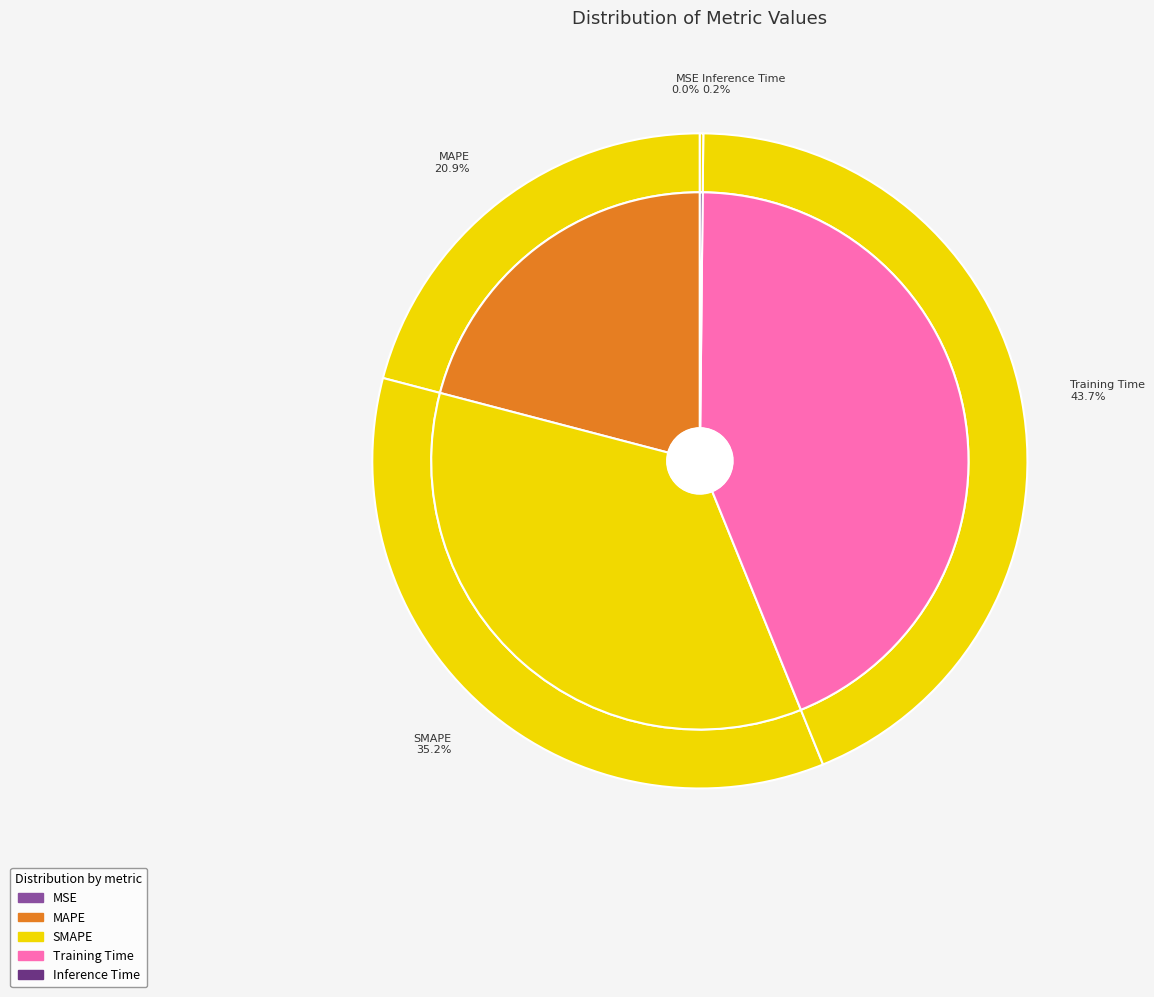

What is the smallest slice in the pie chart?

MSE